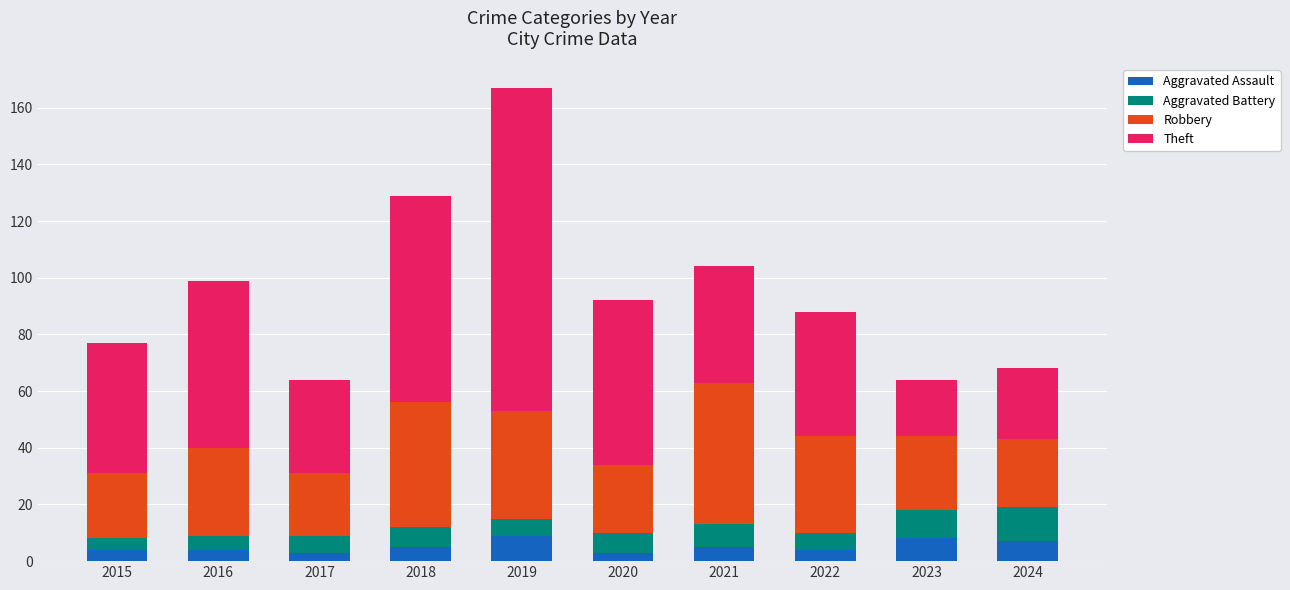

What is the maximum value for Aggravated Assault?

9